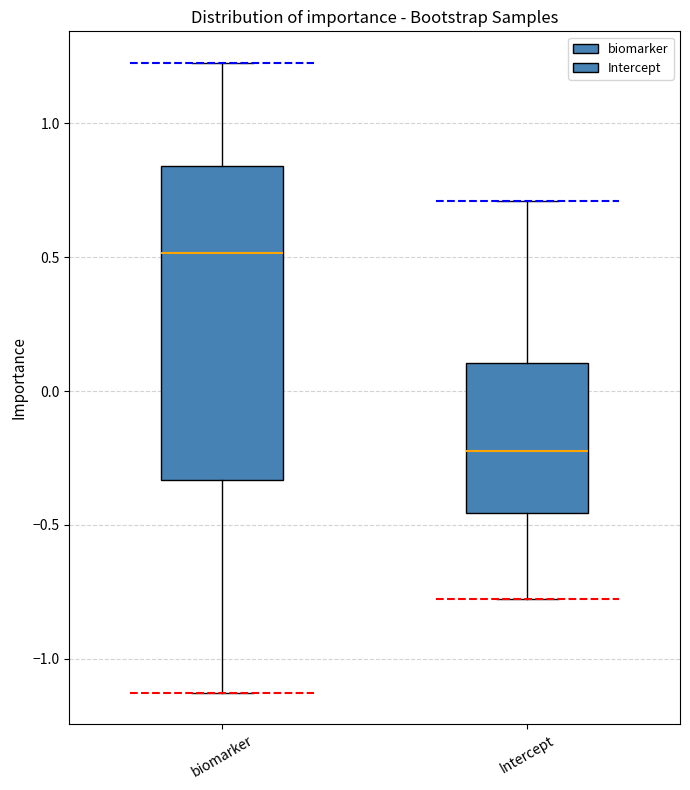

Comparing the boxes themselves (not the whiskers), which one is the tallest?

biomarker